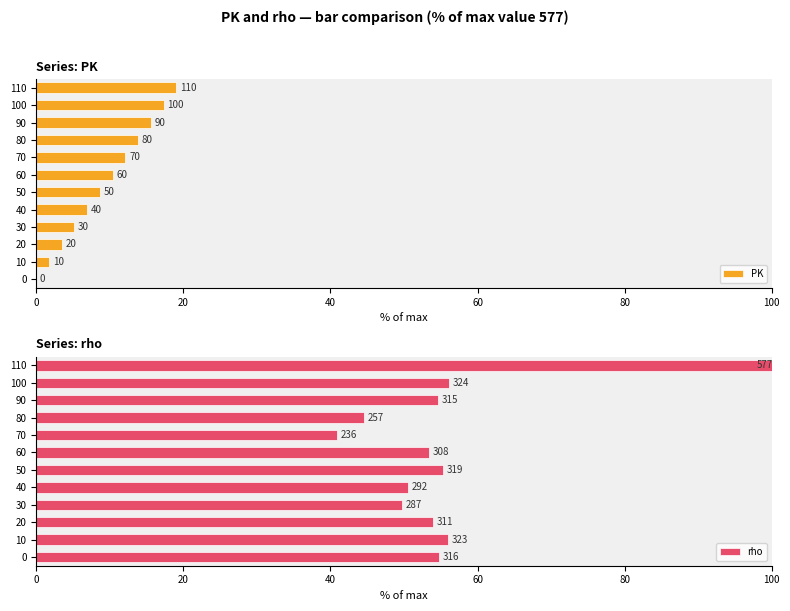

Rank the series by their maximum value, from highest to lowest.

rho, PK